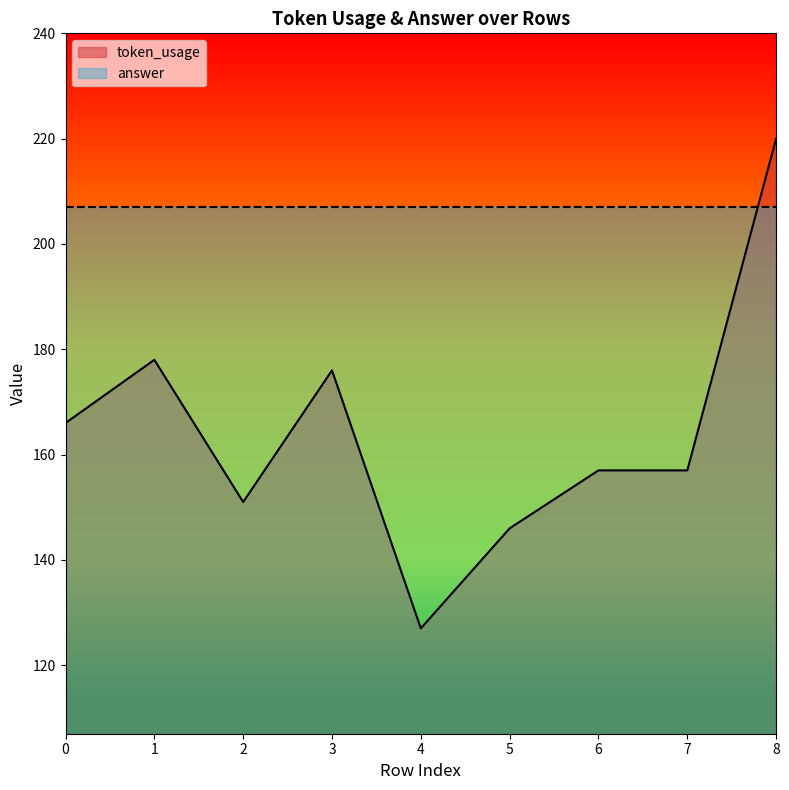

Approximately how many times larger is the value at 4 compared to 5?

0.9